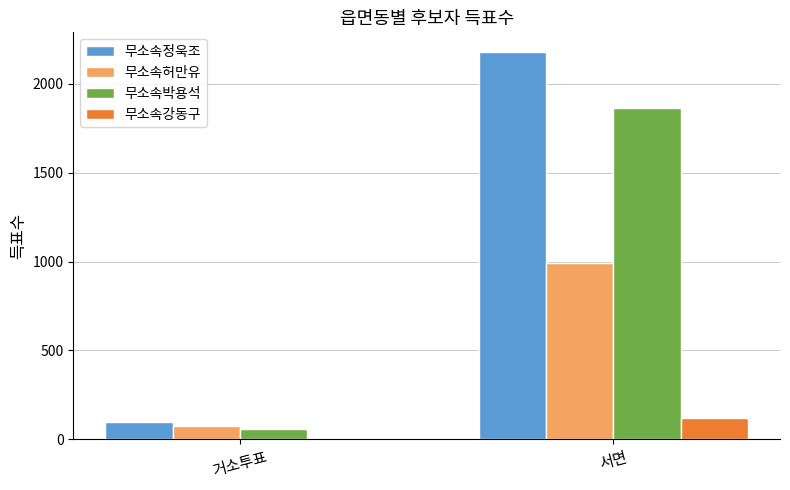

What is the greatest value displayed?

2181